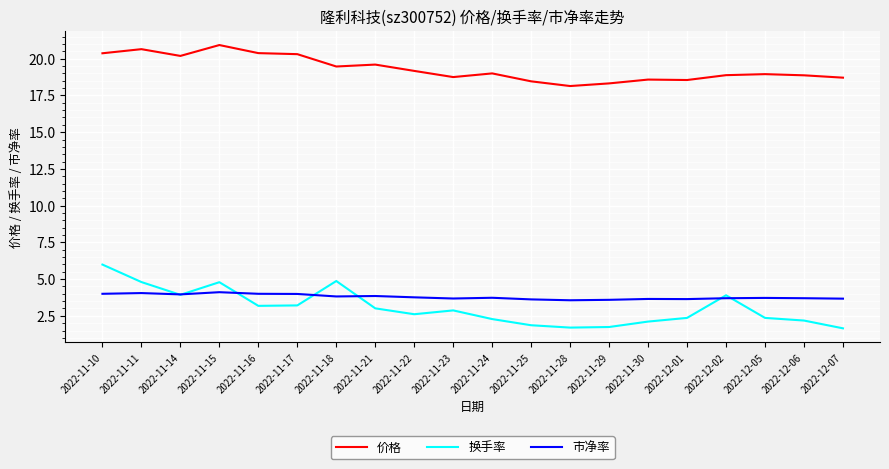

At which category is the sum across all series the highest?

2022-11-10